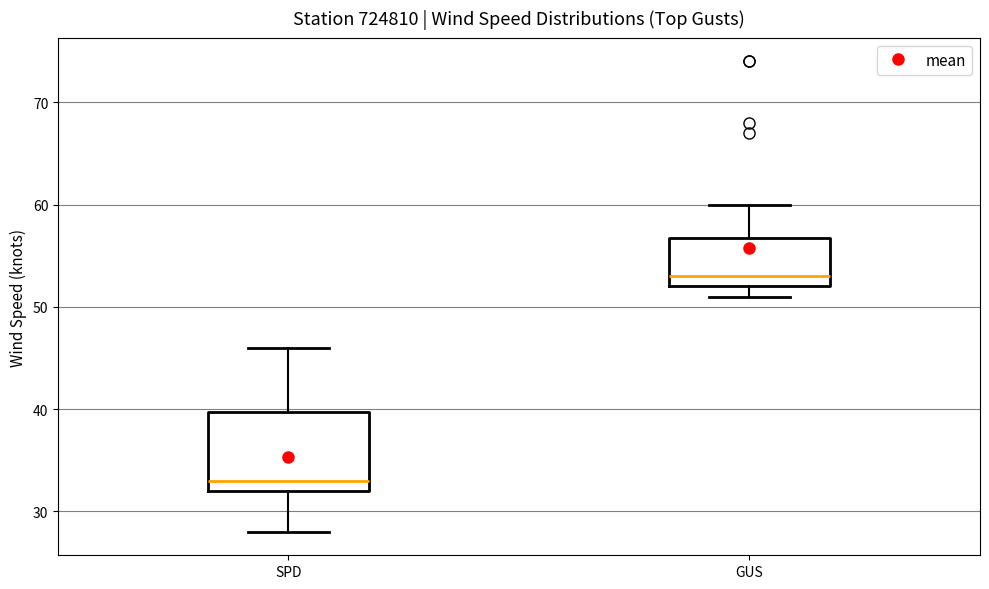

Reading left to right, read every box against the y-axis: the position of its median line, the range the box covers, and the ends of its whiskers. The values are not printed on the chart, so give them approximately, as read against the axis.

SPD: median 33, box 32 to 40, whiskers 28 to 46
GUS: median 53, box 52 to 57, whiskers 51 to 60